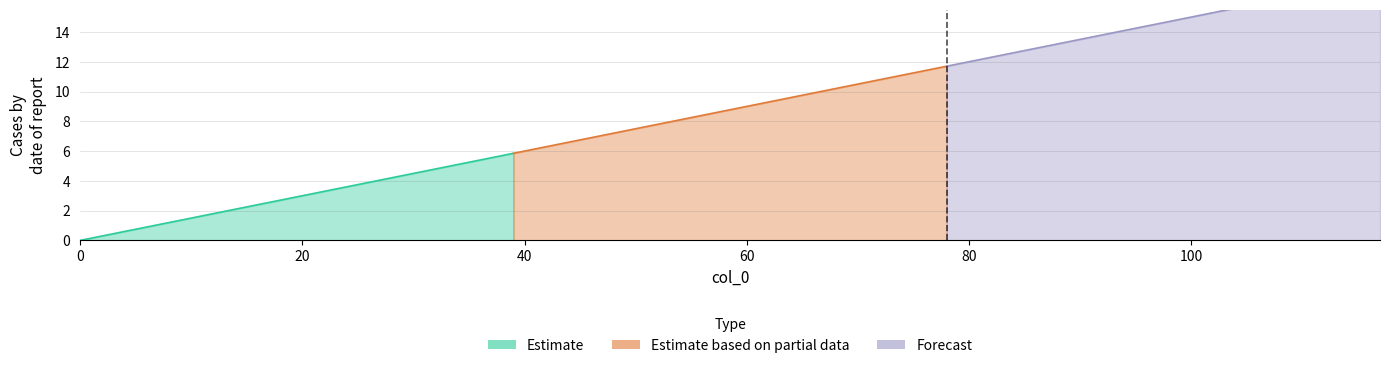

Is the value of Estimate based on partial data at 4 greater than the value of Estimate at 9?

No